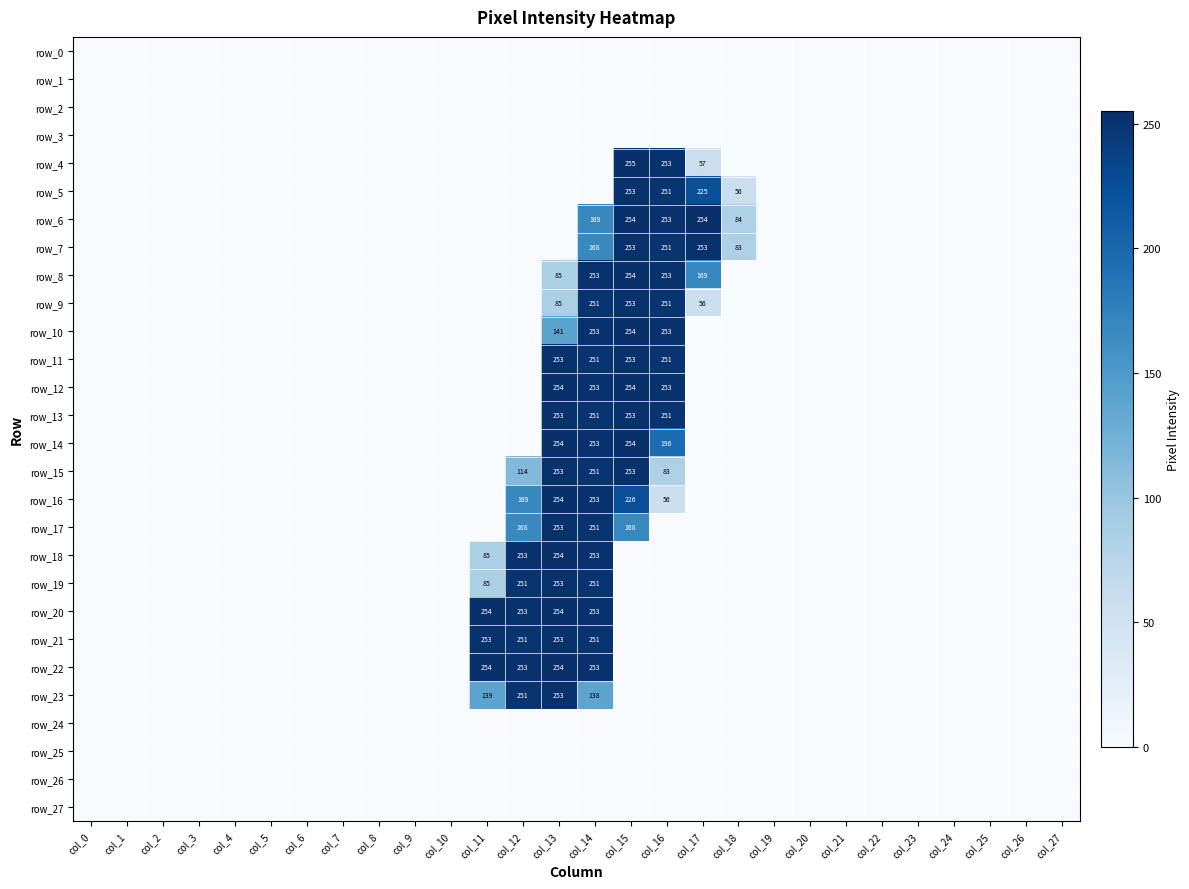

Reading left to right, what are all the values shown in this chart?

row_0: 0	0	0	0	0	0	0	0	0	0	0	0	0	0	0	0	0	0	0	0	0	0	0	0	0	0	0	0
row_1: 0	0	0	0	0	0	0	0	0	0	0	0	0	0	0	0	0	0	0	0	0	0	0	0	0	0	0	0
row_2: 0	0	0	0	0	0	0	0	0	0	0	0	0	0	0	0	0	0	0	0	0	0	0	0	0	0	0	0
row_3: 0	0	0	0	0	0	0	0	0	0	0	0	0	0	0	0	0	0	0	0	0	0	0	0	0	0	0	0
row_4: 0	0	0	0	0	0	0	0	0	0	0	0	0	0	0	255	253	57	0	0	0	0	0	0	0	0	0	0
row_5: 0	0	0	0	0	0	0	0	0	0	0	0	0	0	0	253	251	225	56	0	0	0	0	0	0	0	0	0
row_6: 0	0	0	0	0	0	0	0	0	0	0	0	0	0	169	254	253	254	84	0	0	0	0	0	0	0	0	0
row_7: 0	0	0	0	0	0	0	0	0	0	0	0	0	0	168	253	251	253	83	0	0	0	0	0	0	0	0	0
row_8: 0	0	0	0	0	0	0	0	0	0	0	0	0	85	253	254	253	169	0	0	0	0	0	0	0	0	0	0
row_9: 0	0	0	0	0	0	0	0	0	0	0	0	0	85	251	253	251	56	0	0	0	0	0	0	0	0	0	0
row_10: 0	0	0	0	0	0	0	0	0	0	0	0	0	141	253	254	253	0	0	0	0	0	0	0	0	0	0	0
row_11: 0	0	0	0	0	0	0	0	0	0	0	0	0	253	251	253	251	0	0	0	0	0	0	0	0	0	0	0
row_12: 0	0	0	0	0	0	0	0	0	0	0	0	0	254	253	254	253	0	0	0	0	0	0	0	0	0	0	0
row_13: 0	0	0	0	0	0	0	0	0	0	0	0	0	253	251	253	251	0	0	0	0	0	0	0	0	0	0	0
row_14: 0	0	0	0	0	0	0	0	0	0	0	0	0	254	253	254	196	0	0	0	0	0	0	0	0	0	0	0
row_15: 0	0	0	0	0	0	0	0	0	0	0	0	114	253	251	253	83	0	0	0	0	0	0	0	0	0	0	0
row_16: 0	0	0	0	0	0	0	0	0	0	0	0	169	254	253	226	56	0	0	0	0	0	0	0	0	0	0	0
row_17: 0	0	0	0	0	0	0	0	0	0	0	0	168	253	251	168	0	0	0	0	0	0	0	0	0	0	0	0
row_18: 0	0	0	0	0	0	0	0	0	0	0	85	253	254	253	0	0	0	0	0	0	0	0	0	0	0	0	0
row_19: 0	0	0	0	0	0	0	0	0	0	0	85	251	253	251	0	0	0	0	0	0	0	0	0	0	0	0	0
row_20: 0	0	0	0	0	0	0	0	0	0	0	254	253	254	253	0	0	0	0	0	0	0	0	0	0	0	0	0
row_21: 0	0	0	0	0	0	0	0	0	0	0	253	251	253	251	0	0	0	0	0	0	0	0	0	0	0	0	0
row_22: 0	0	0	0	0	0	0	0	0	0	0	254	253	254	253	0	0	0	0	0	0	0	0	0	0	0	0	0
row_23: 0	0	0	0	0	0	0	0	0	0	0	139	251	253	138	0	0	0	0	0	0	0	0	0	0	0	0	0
row_24: 0	0	0	0	0	0	0	0	0	0	0	0	0	0	0	0	0	0	0	0	0	0	0	0	0	0	0	0
row_25: 0	0	0	0	0	0	0	0	0	0	0	0	0	0	0	0	0	0	0	0	0	0	0	0	0	0	0	0
row_26: 0	0	0	0	0	0	0	0	0	0	0	0	0	0	0	0	0	0	0	0	0	0	0	0	0	0	0	0
row_27: 0	0	0	0	0	0	0	0	0	0	0	0	0	0	0	0	0	0	0	0	0	0	0	0	0	0	0	0